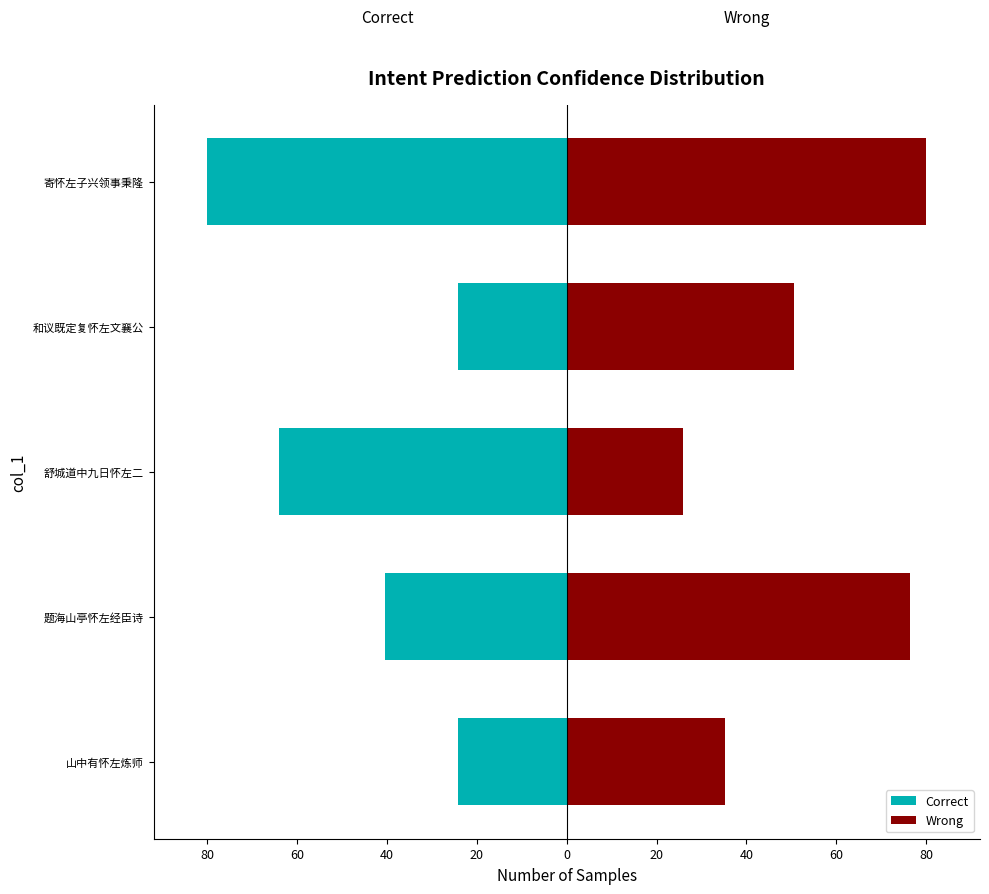

The value of Correct at 题海山亭怀左经臣诗 is -71.6. True or false?

False